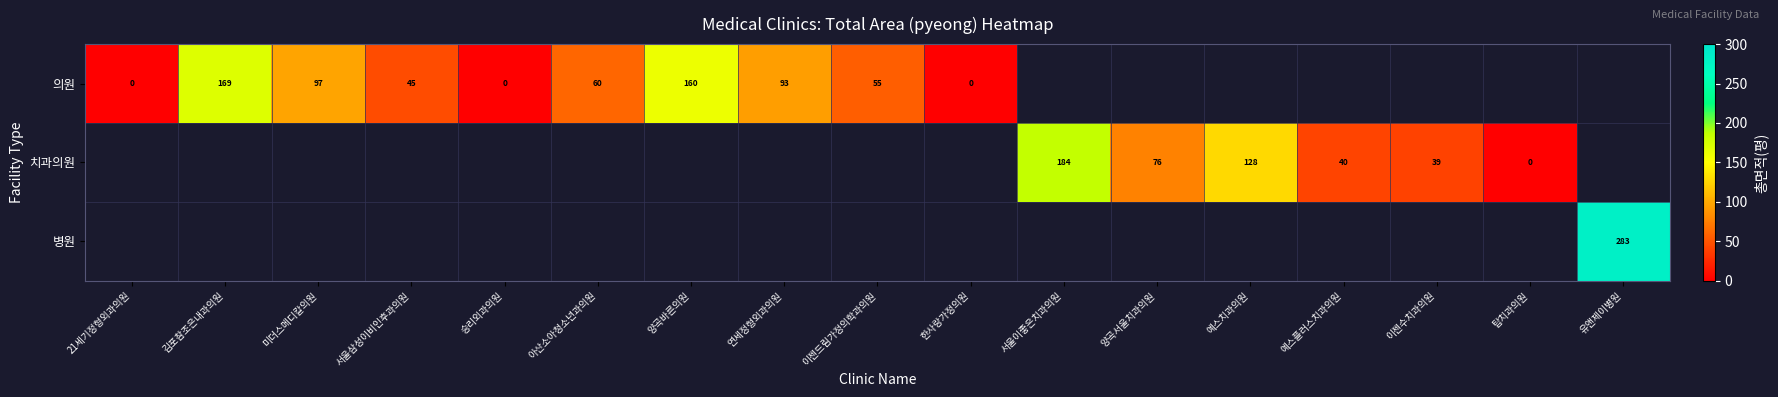

Is the value of 치과의원 at 예스플러스치과의원 greater than the value of 의원 at 아산소아청소년과의원?

No